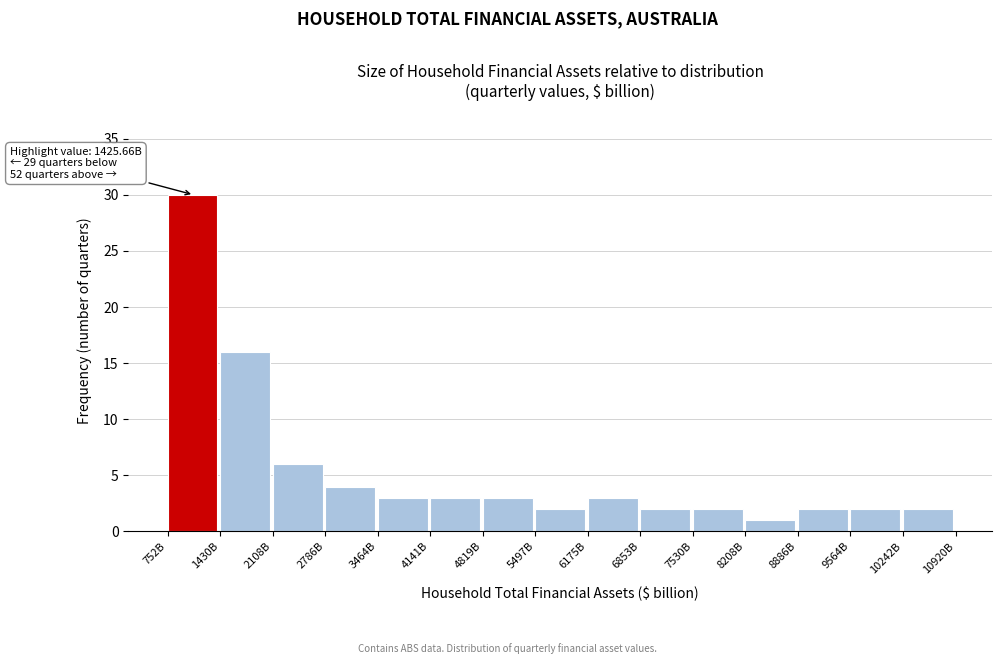

Reading left to right, extract all data points from this chart.

752B=30	1430B=16	2108B=6	2786B=4	3464B=3	4141B=3	4819B=3	5497B=2	6175B=3	6853B=2	7530B=2	8208B=1	8886B=2	9564B=2	10242B=2